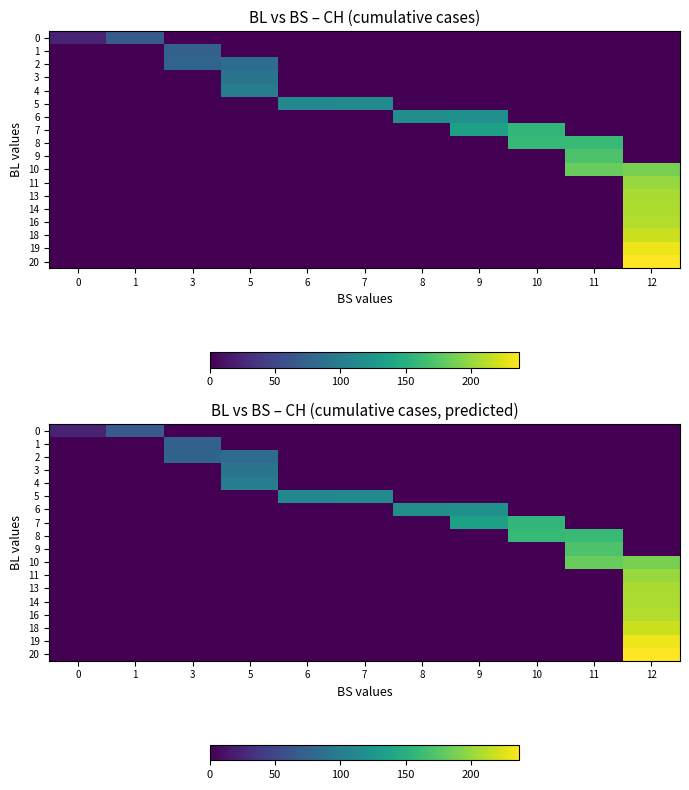

Count the number of data series in this chart.

18